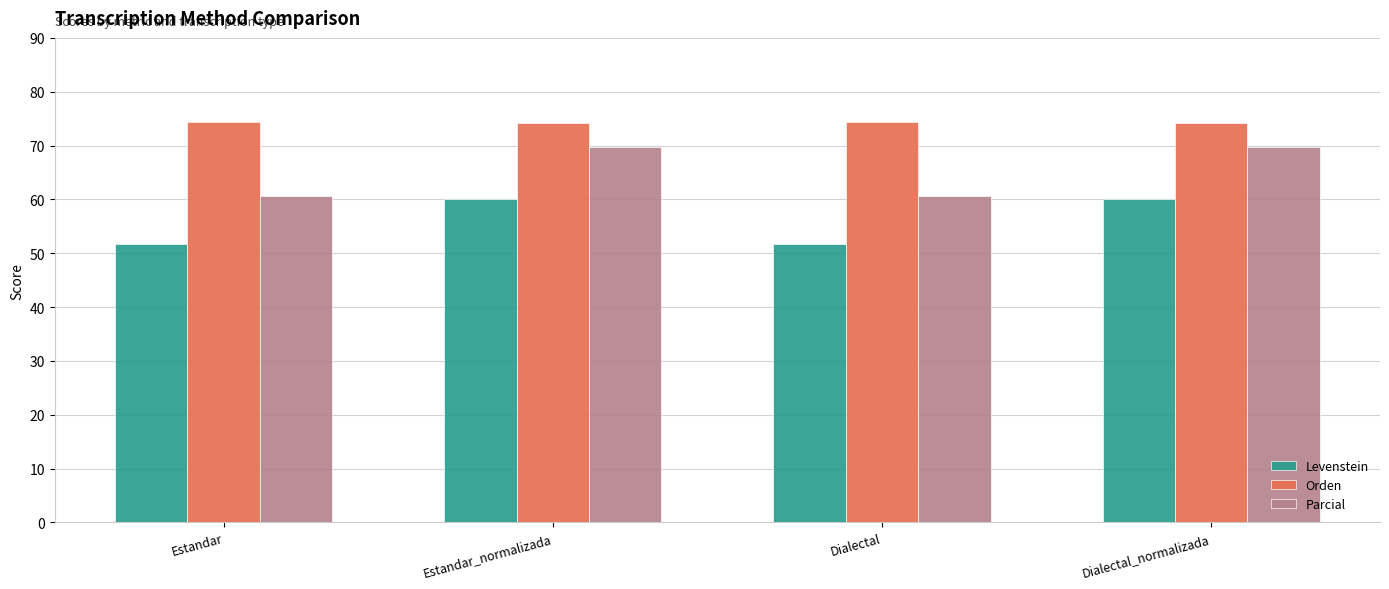

What is the value of the Parcial bar at the 2nd from the left?

69.8